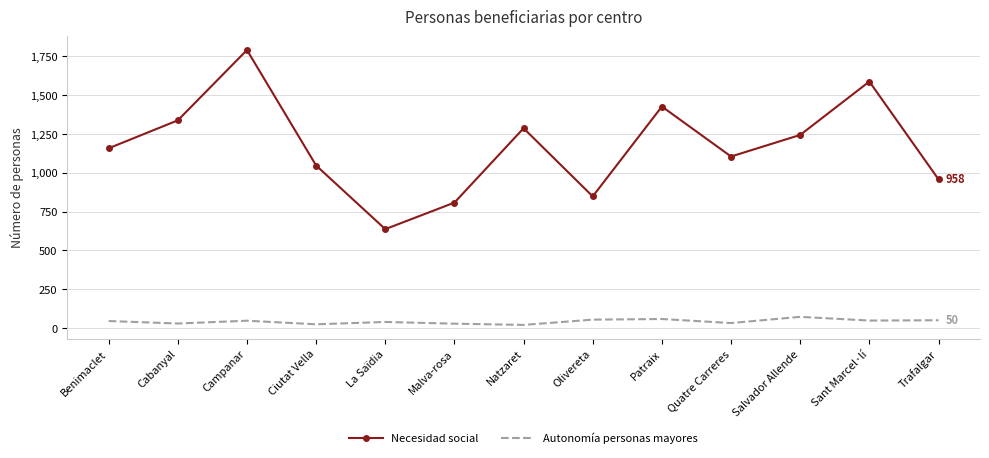

True or false: Autonomía personas mayores and Necesidad social cross at least once.

False